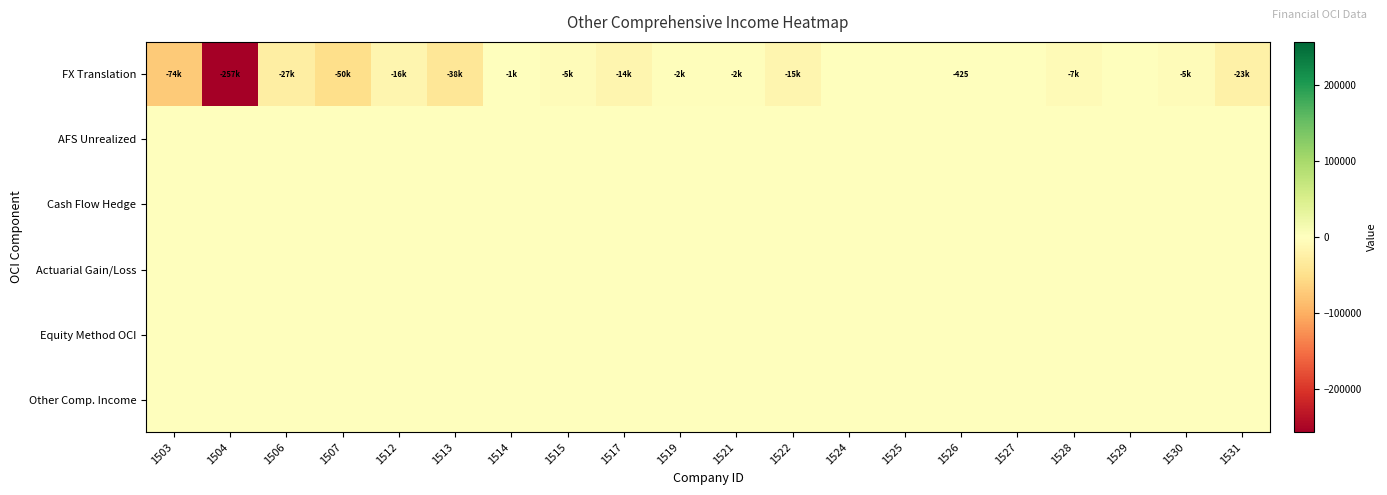

Rank the series by their maximum value, from highest to lowest.

FX Translation, AFS Unrealized, Cash Flow Hedge, Actuarial Gain/Loss, Equity Method OCI, Other Comp. Income